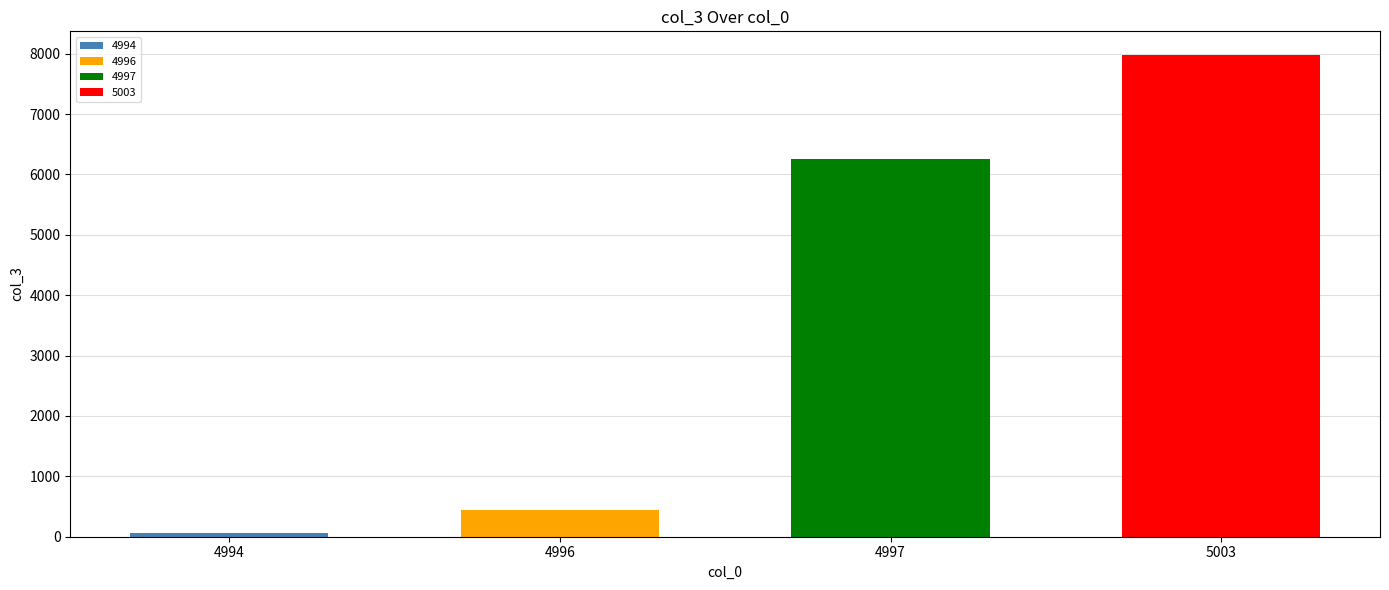

What is the minimum value shown in the chart?

56